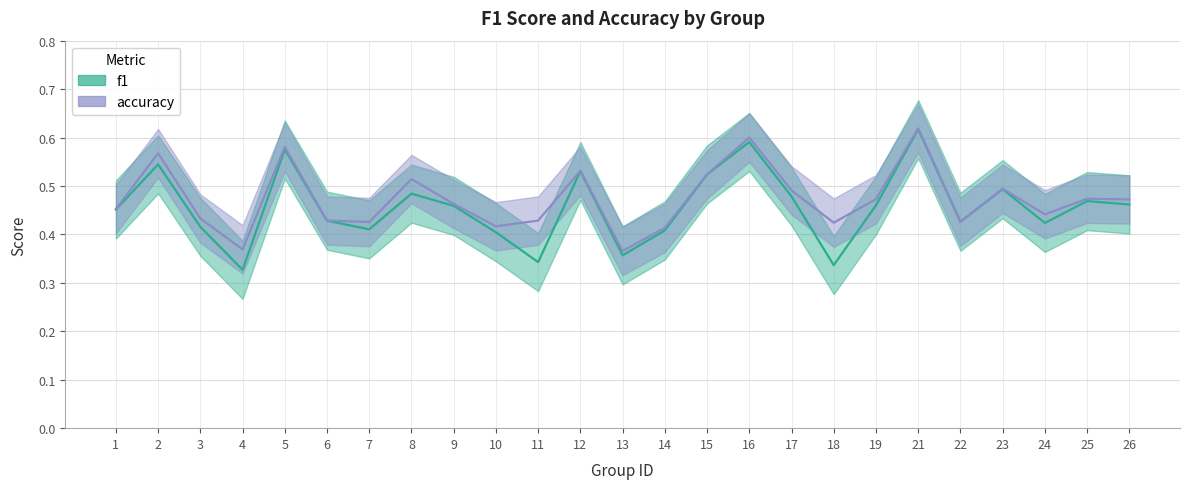

The f1 series shows 0.5 at 19. True or false?

True